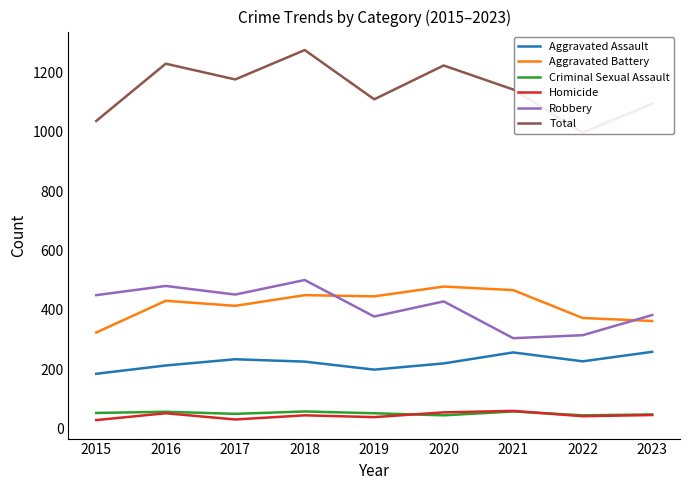

What is the difference between the highest and lowest values at 2019?

1071